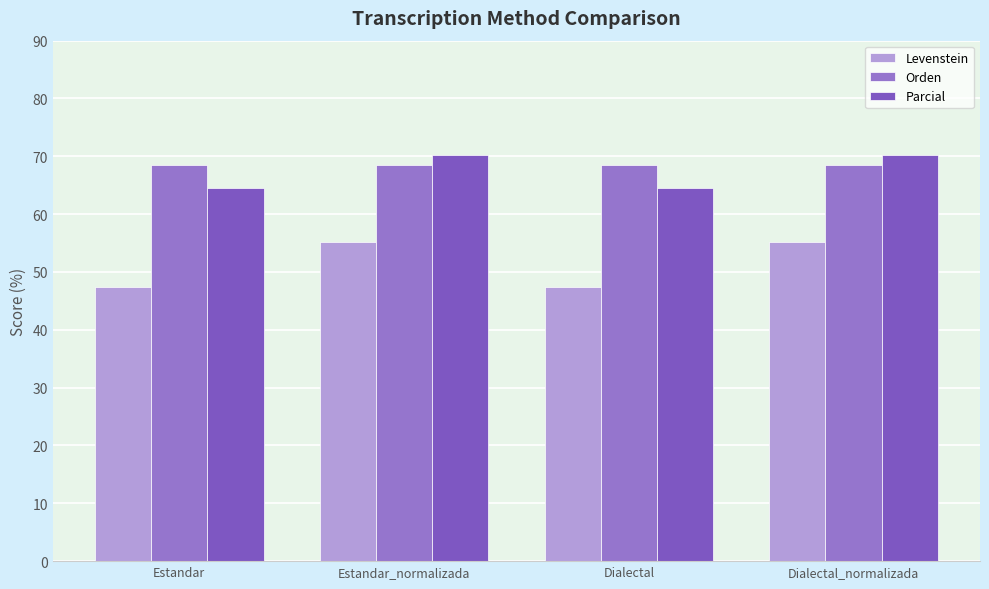

Which category has the lowest value across all series?

Estandar